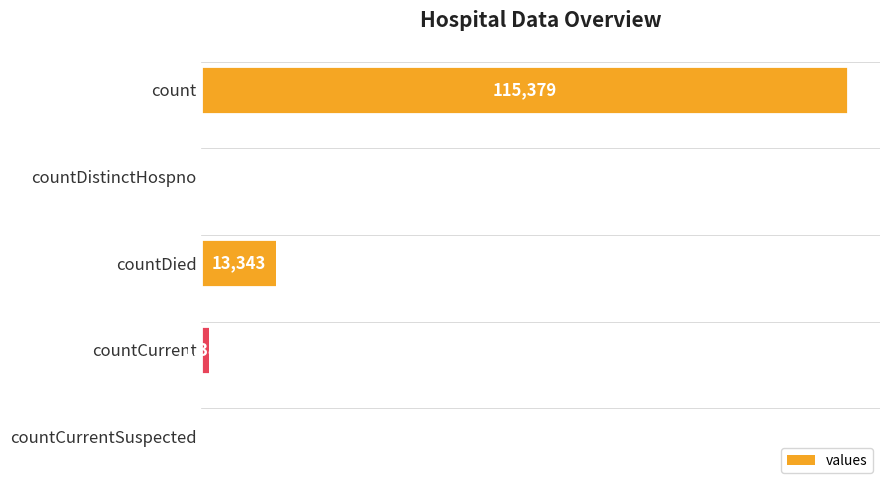

How many data points does each series have?

5